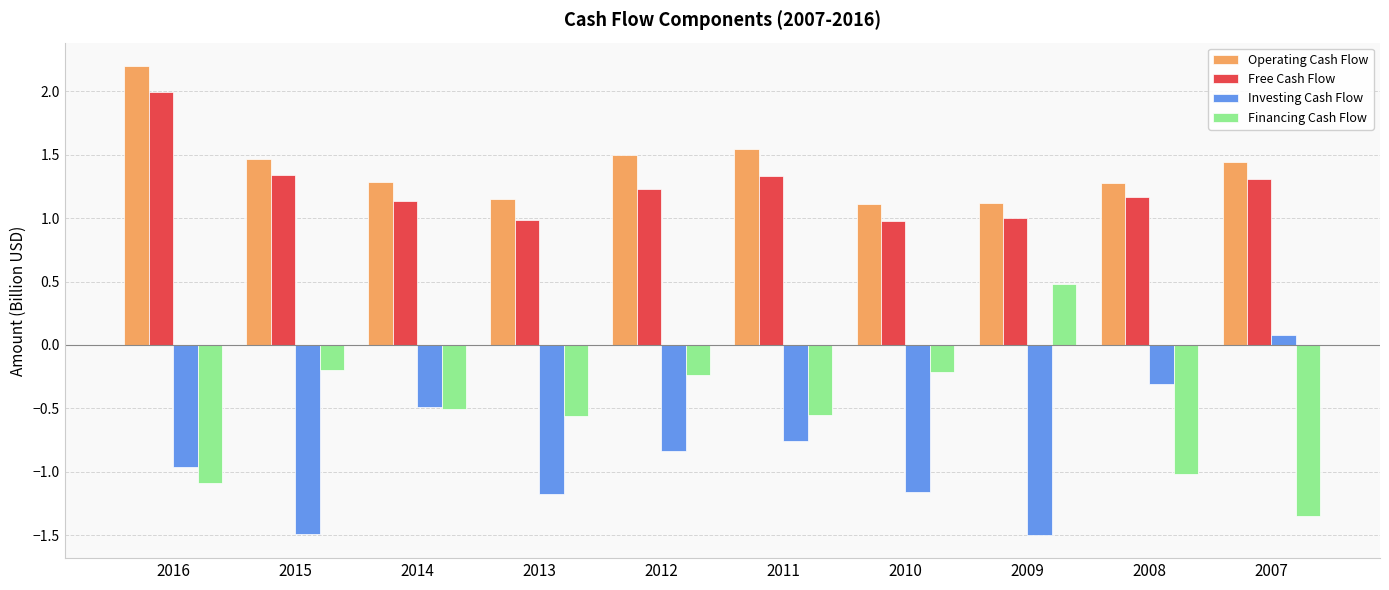

What is the spread (max minus min) of values at 2007?

2.8